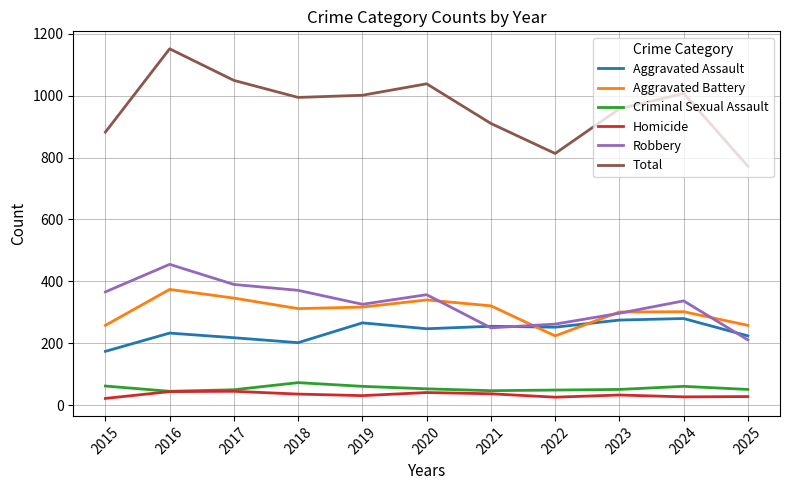

The Criminal Sexual Assault series shows 21 at 2019. True or false?

False